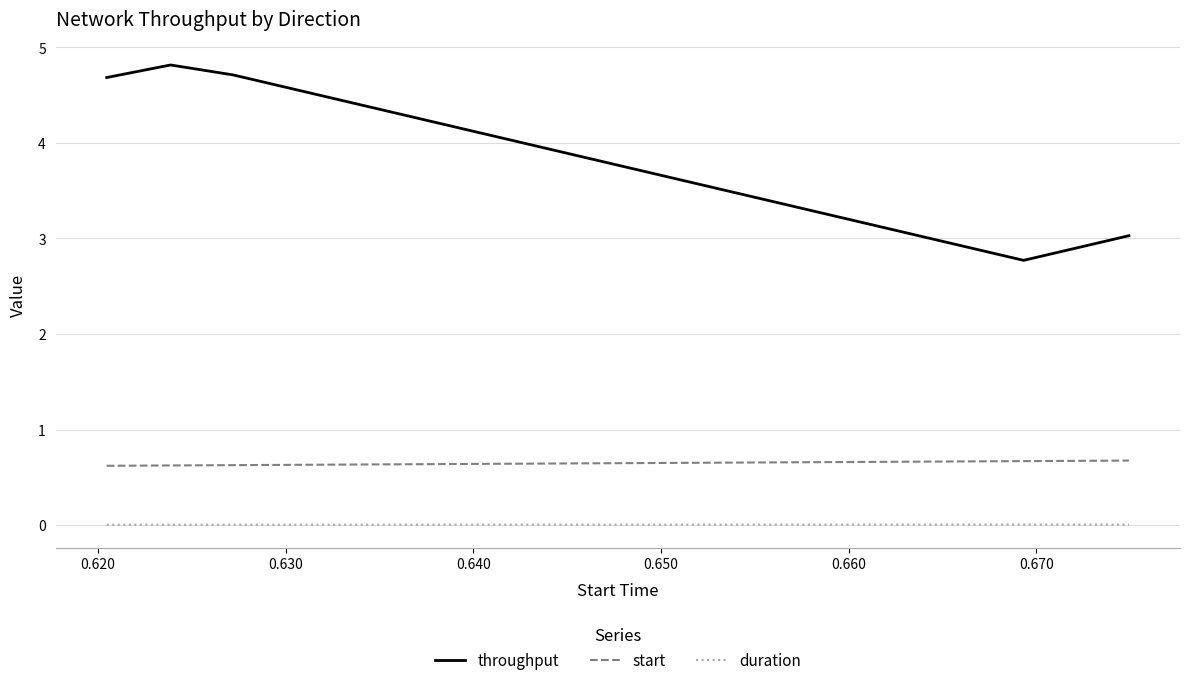

What are all the series names shown in the legend?

throughput, start, duration